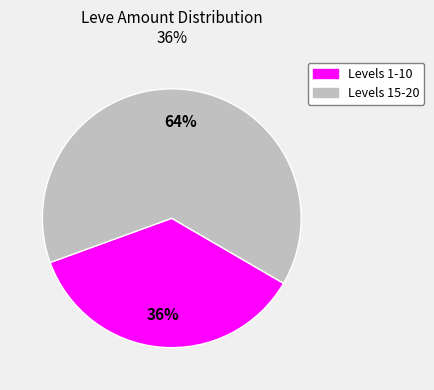

Does any single category account for the majority?

Yes